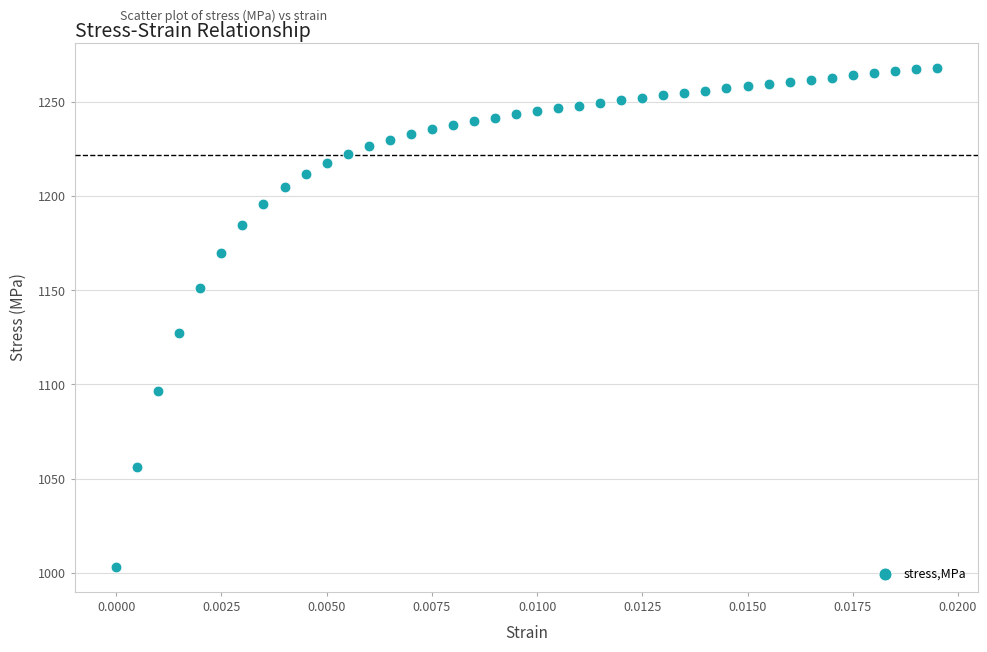

What Y value in the scatter plot is closest to 1135?

1127.5